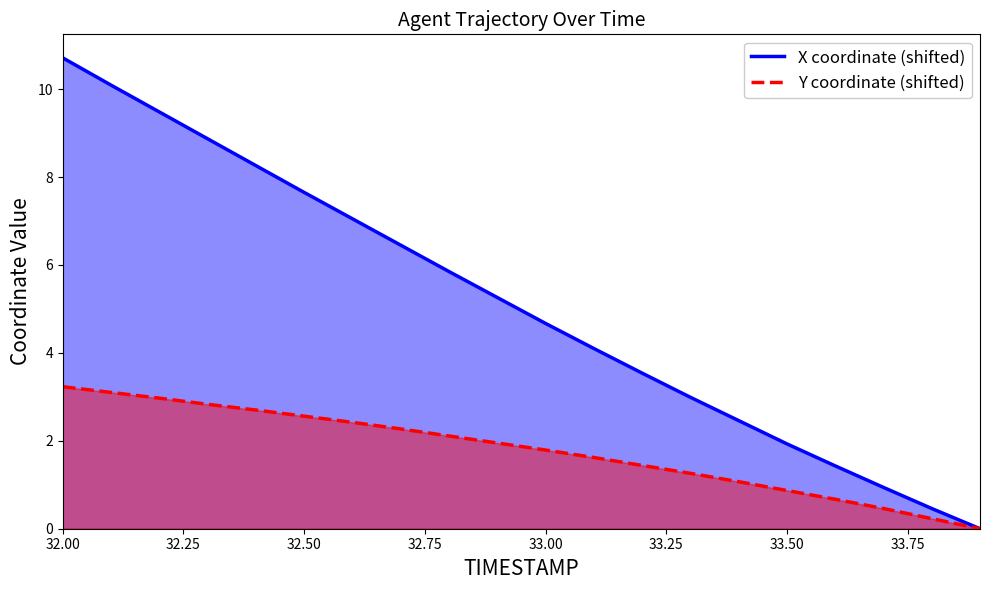

Count the number of categories in the chart.

20